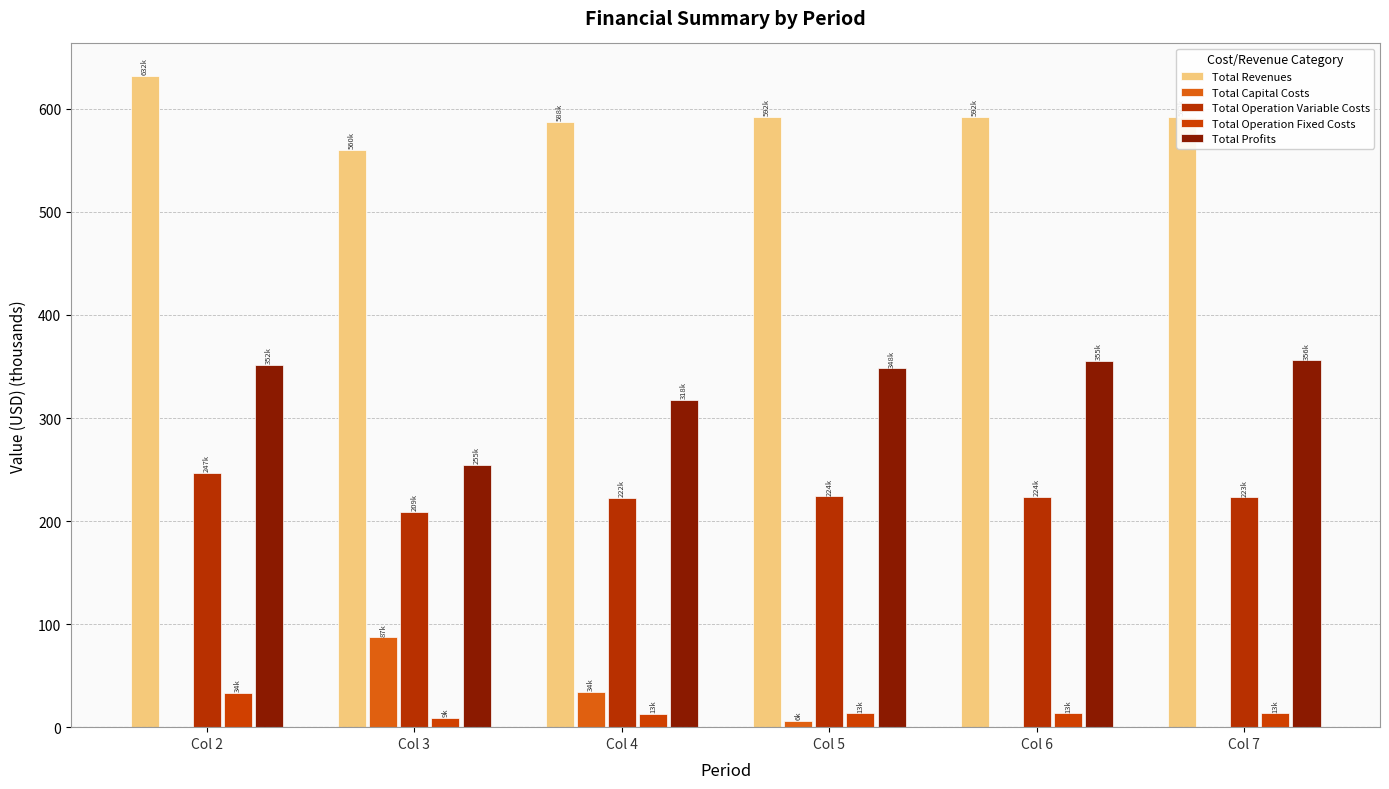

Is it true that Total Revenues equals 560.3 at Col 3?

True